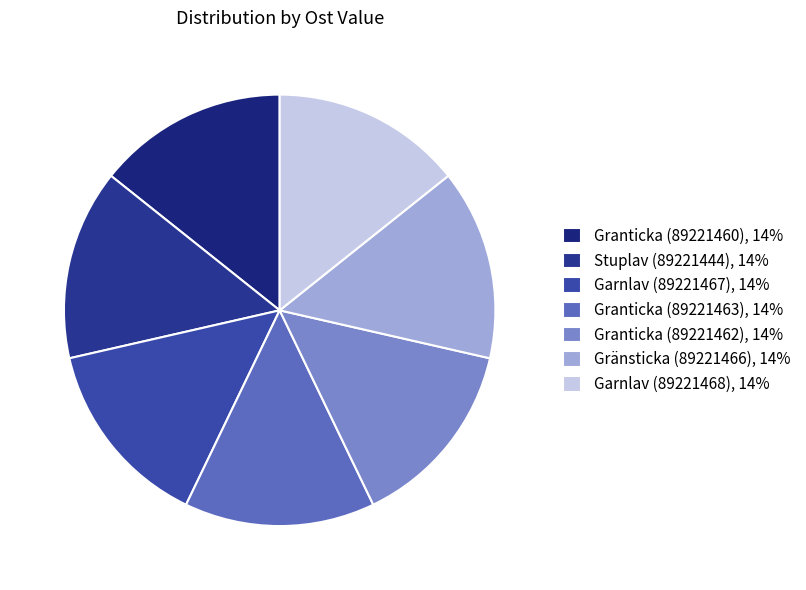

How many slices are in this pie chart?

7